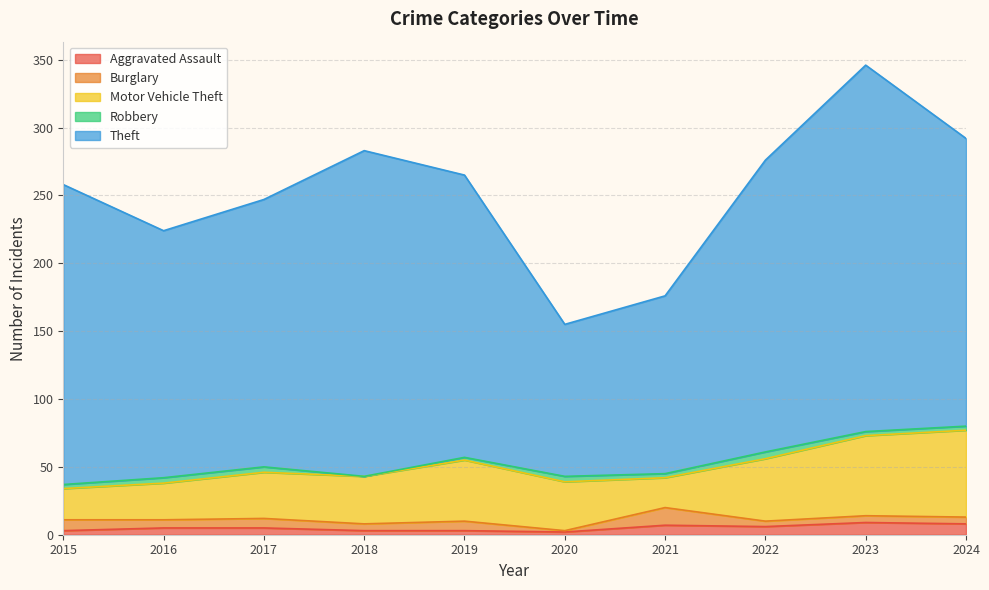

What is the difference between the maximum and minimum values in the Robbery series?

5